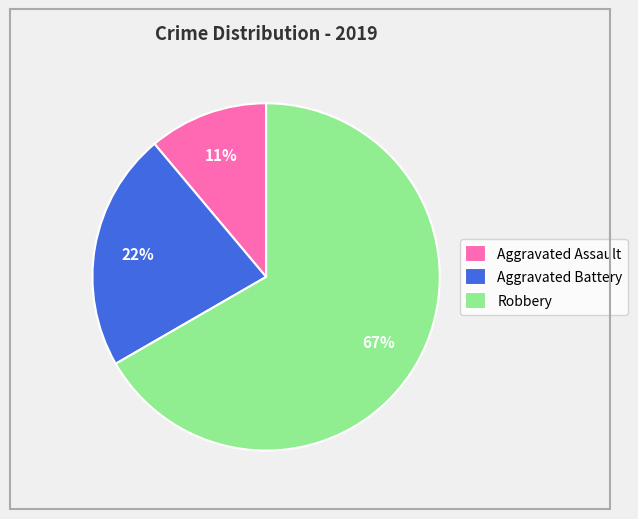

Rank the categories by value from lowest to highest.

Aggravated Assault, Aggravated Battery, Robbery